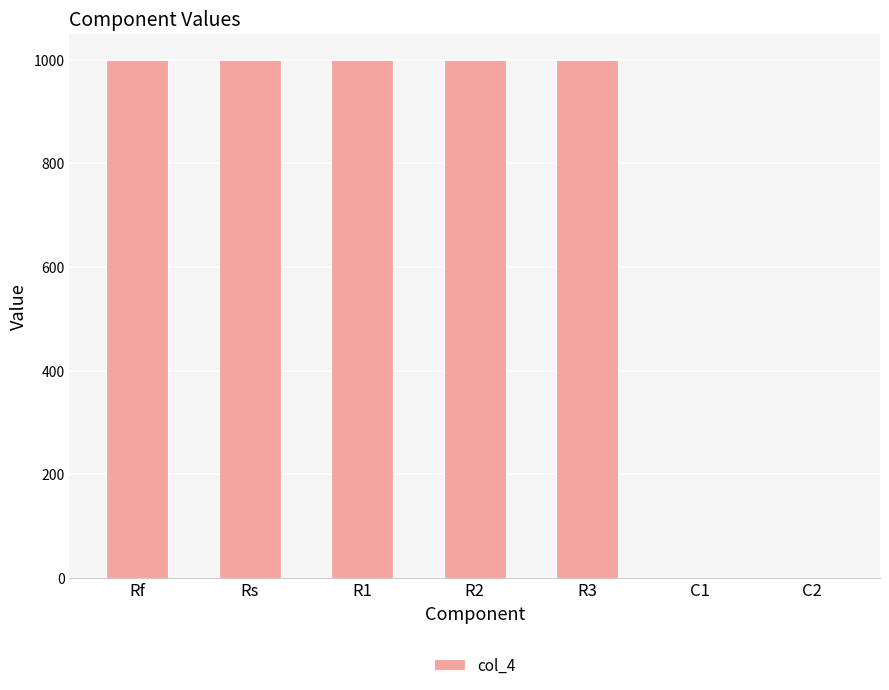

True or false: the data shows 444.3 at R1.

False